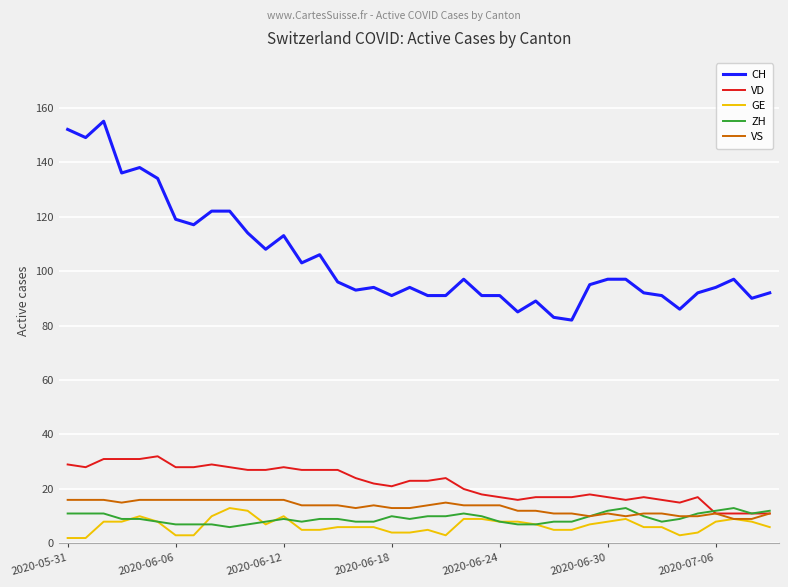

How many VS values are between 11 and 16?

34